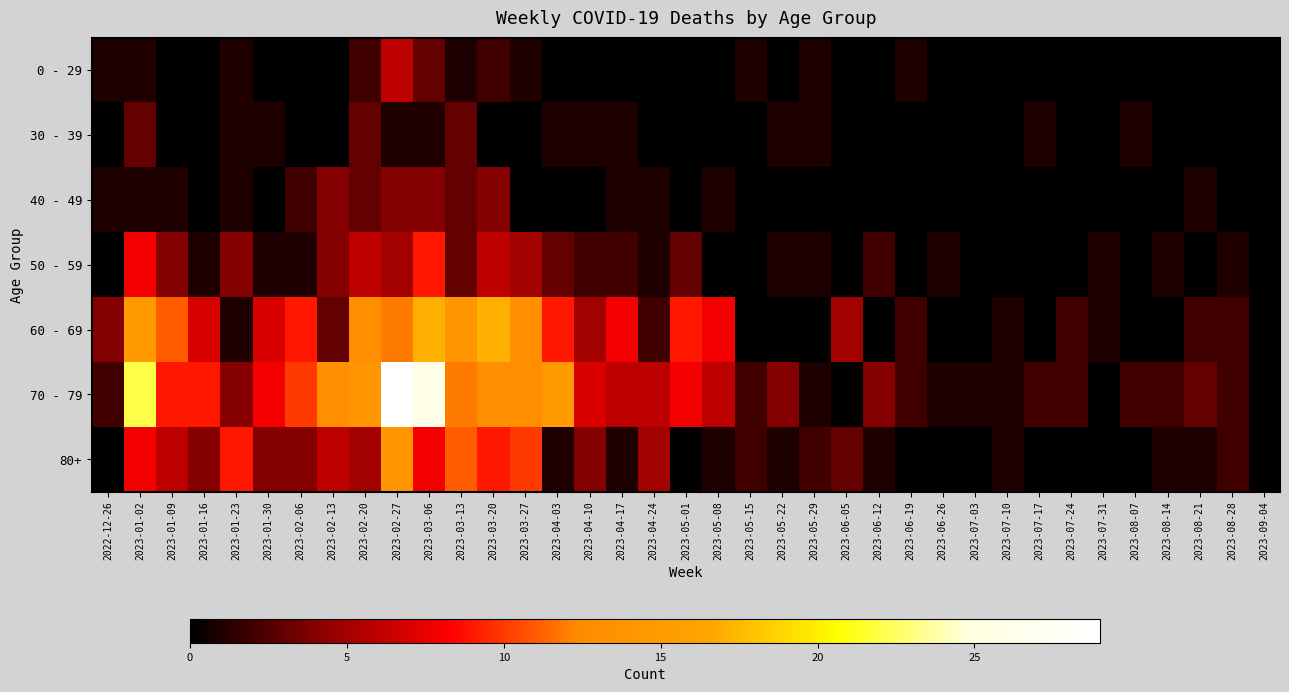

Which series has the largest total across all categories?

70 - 79